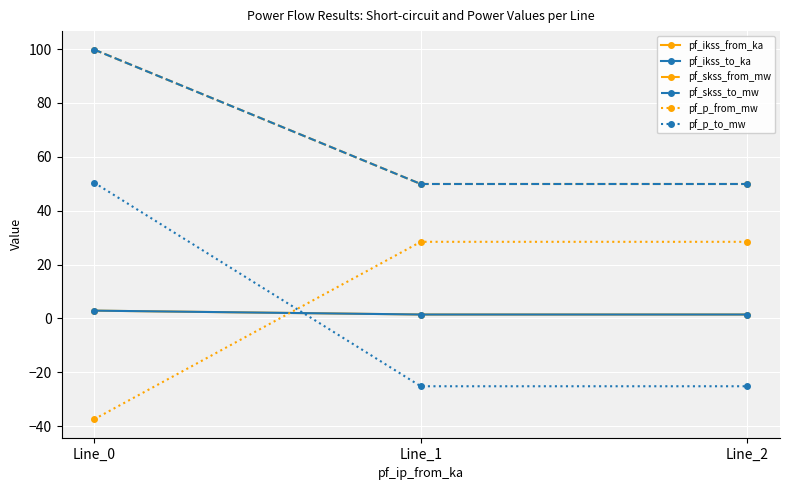

Is this an area chart (filled region under the line)?

No